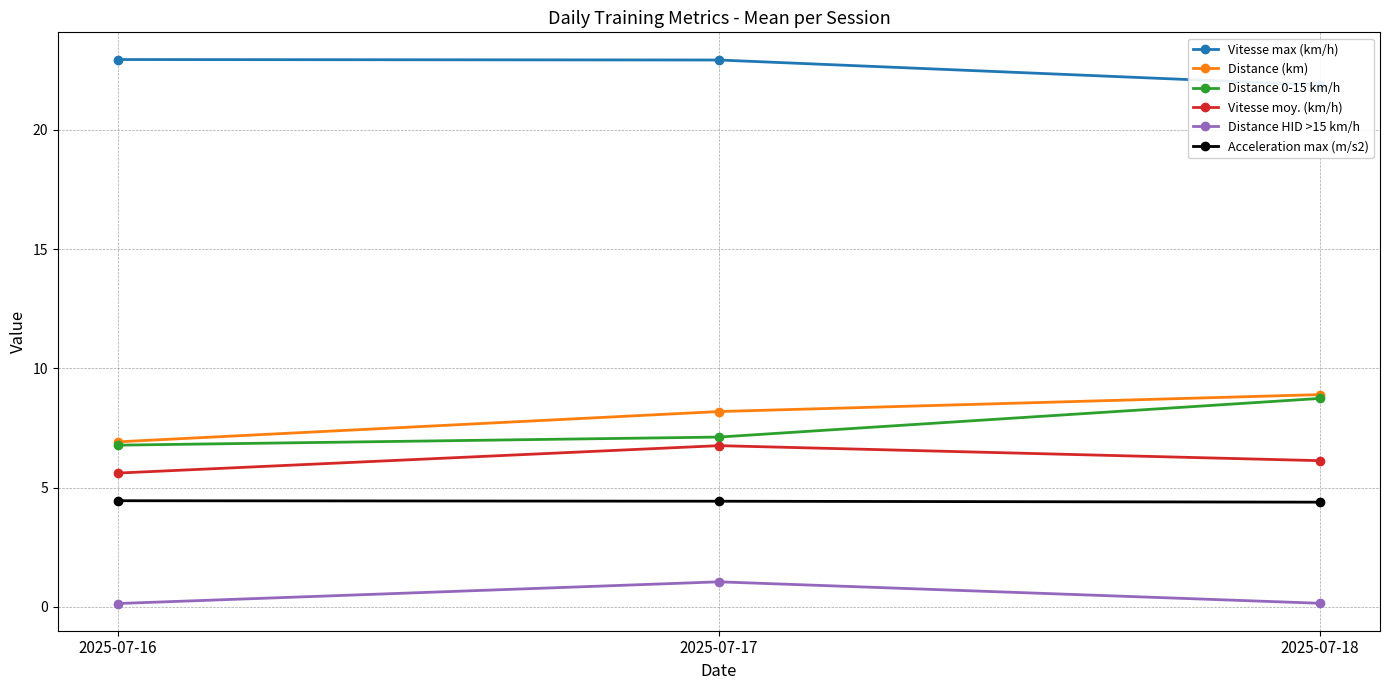

Count the Distance 0-15 km/h values in the range 6 to 8.

2